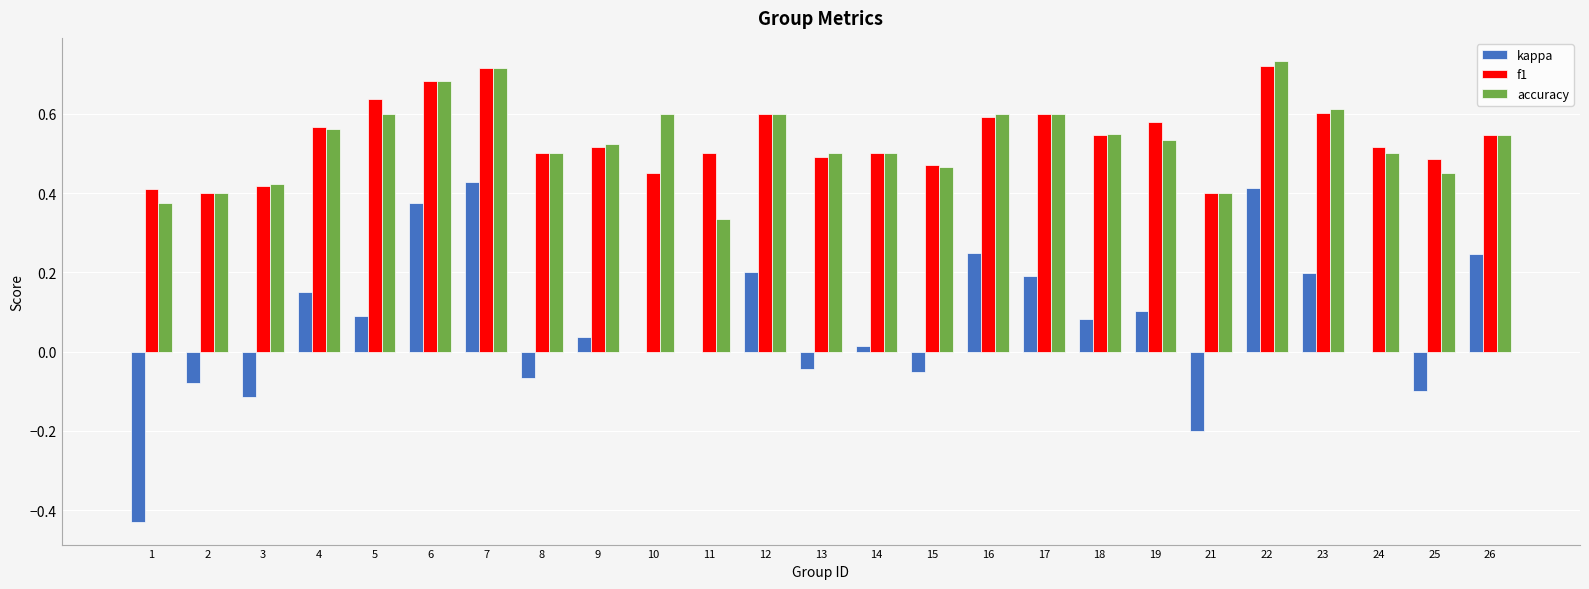

Is the value of kappa at 12 greater than the value of f1 at 15?

No